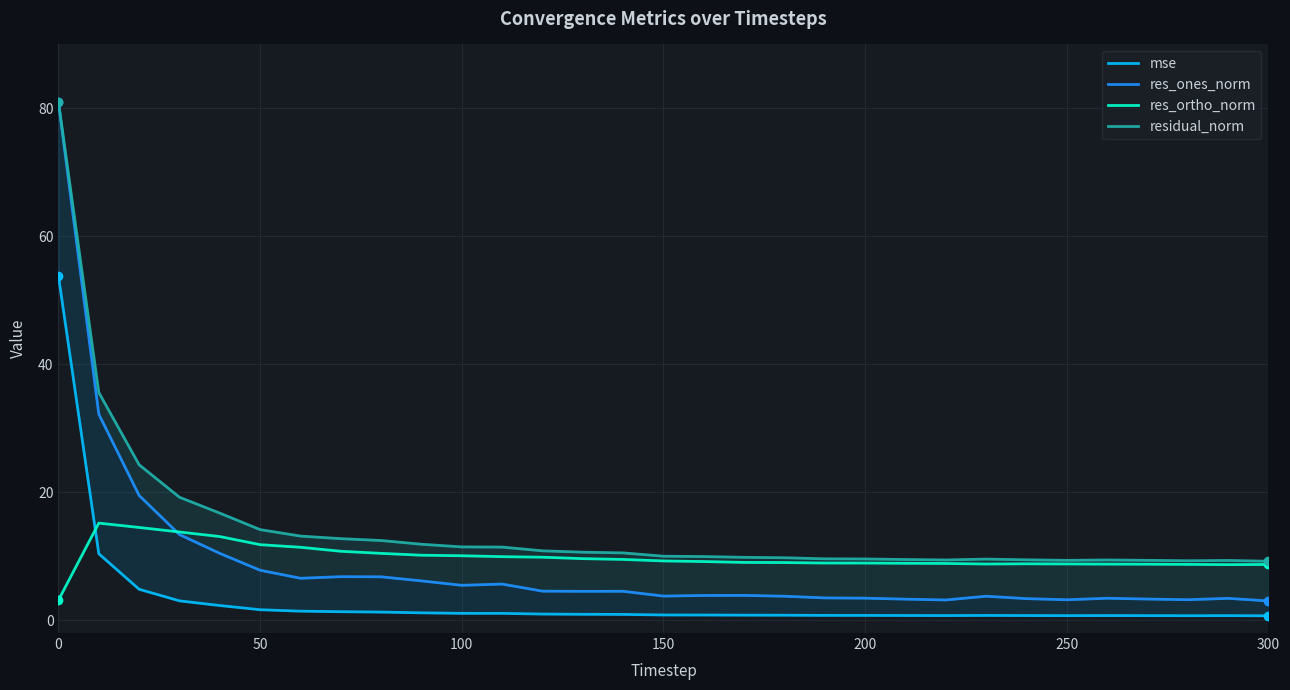

What is the maximum value for res_ortho_norm?

15.2